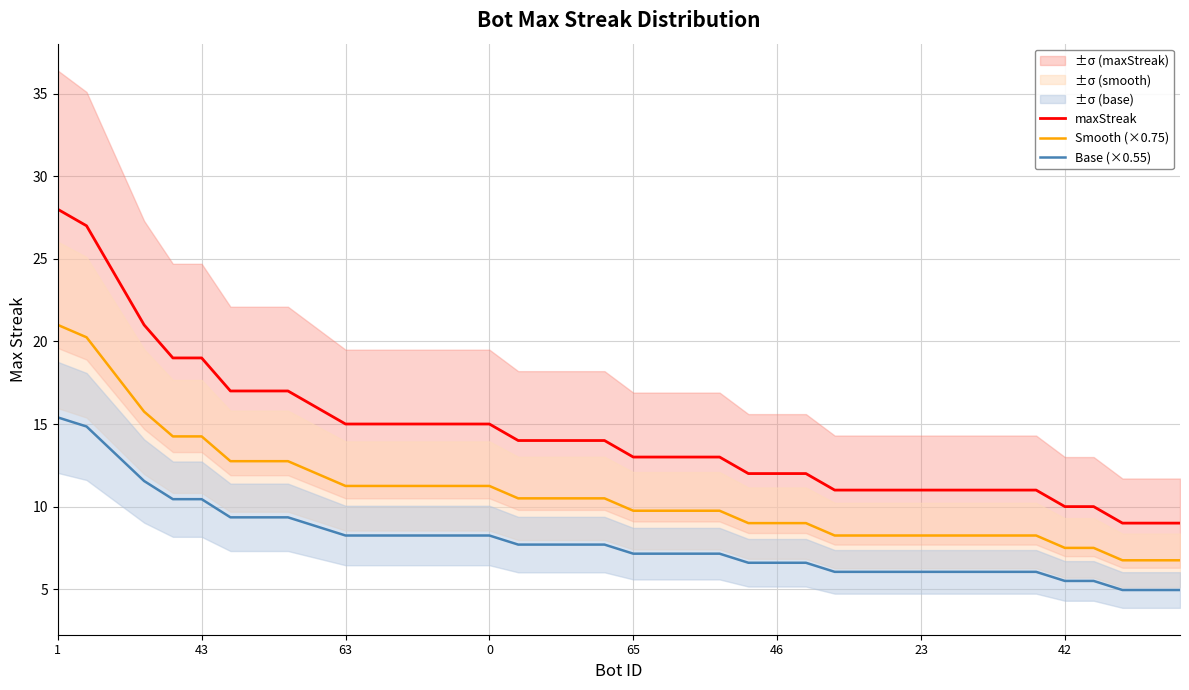

Is it true that Base (×0.55) equals 3.5 at 36?

False